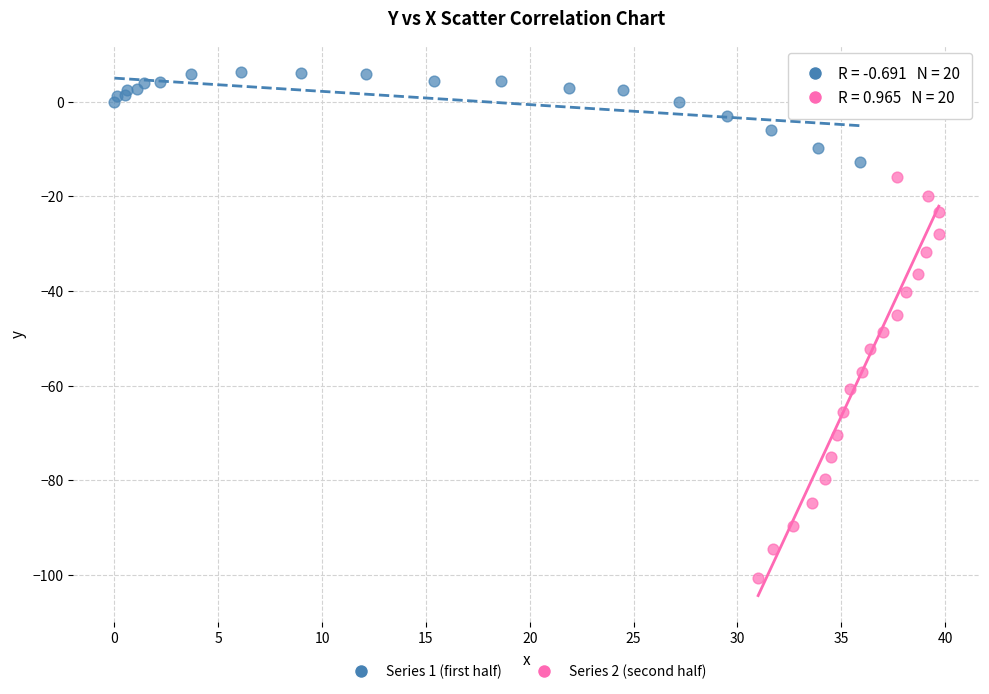

Which series has the widest spread of Y values?

Series 2 (second half)